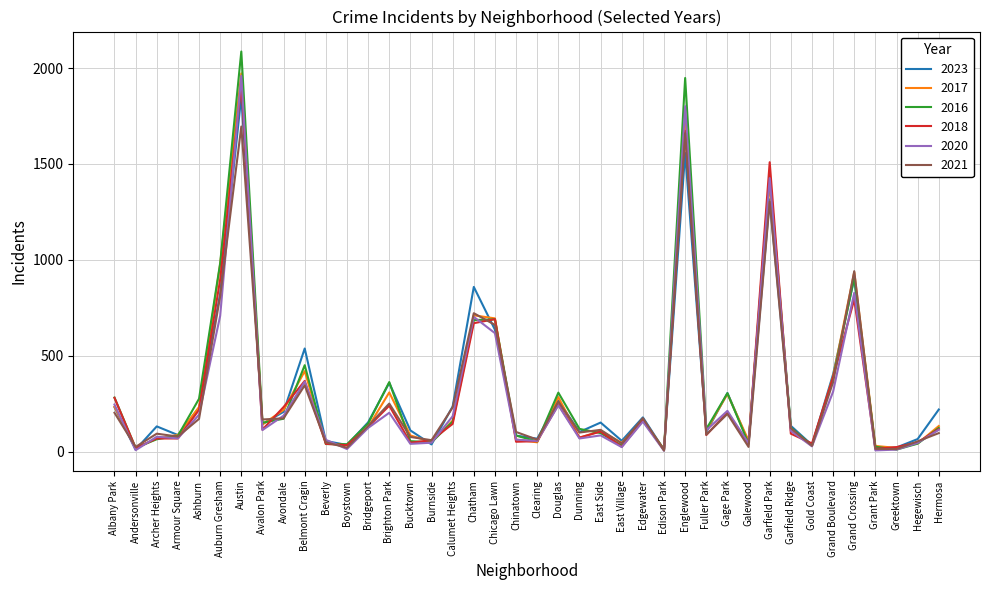

What is the maximum value for 2020?

1959